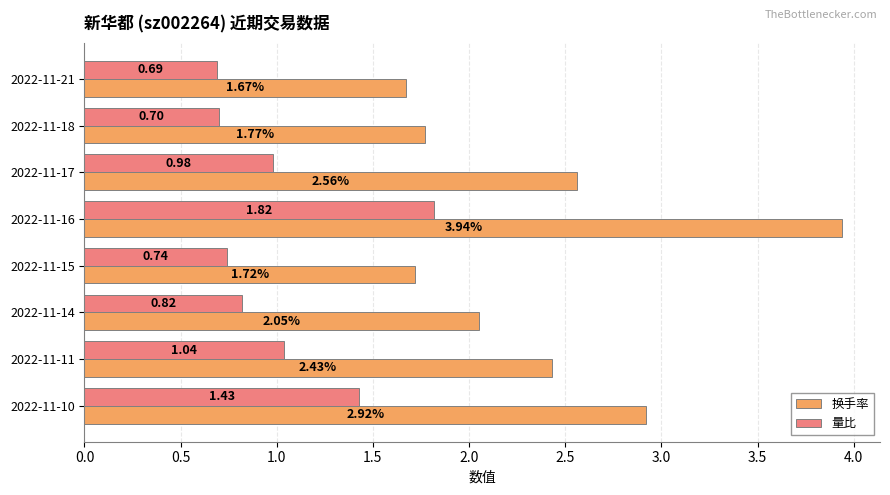

Is the value of 换手率 at 2022-11-17 greater than the value of 量比 at 2022-11-14?

Yes